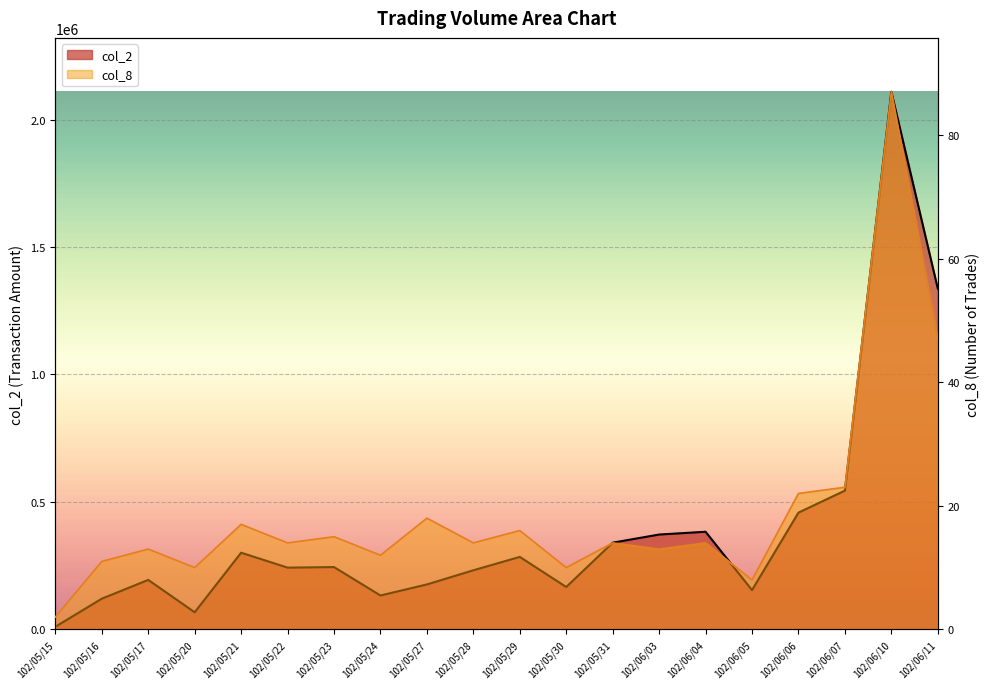

How many lines are shown in the chart?

2